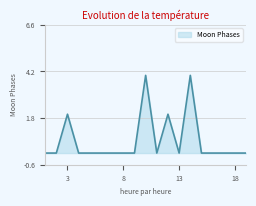

What is the greatest value displayed?

4